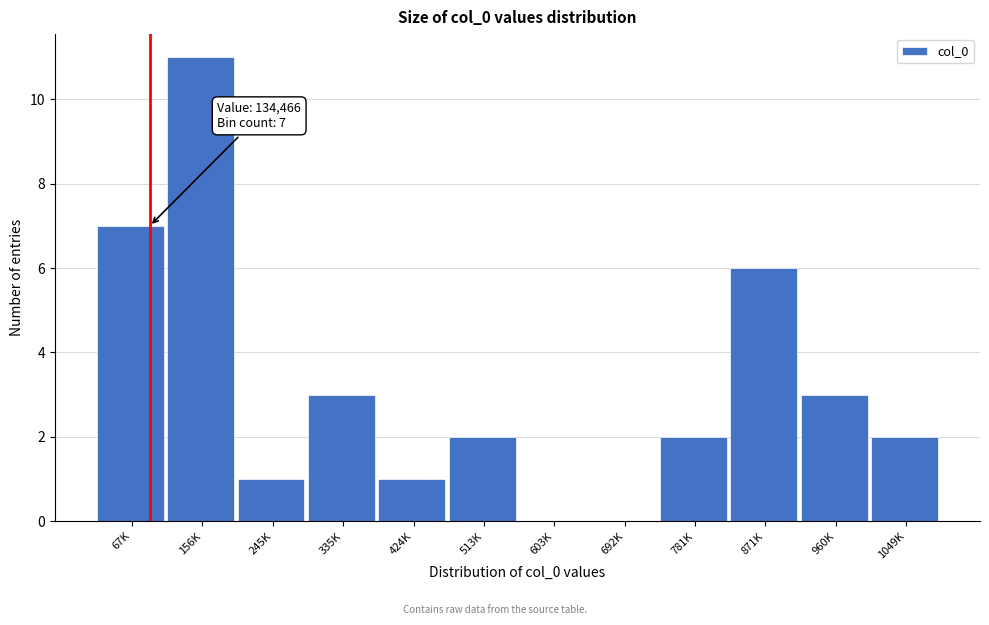

Reading left to right, list all the values displayed in this chart.

67K=7	156K=11	245K=1	335K=3	424K=1	513K=2	603K=0	692K=0	781K=2	871K=6	960K=3	1049K=2